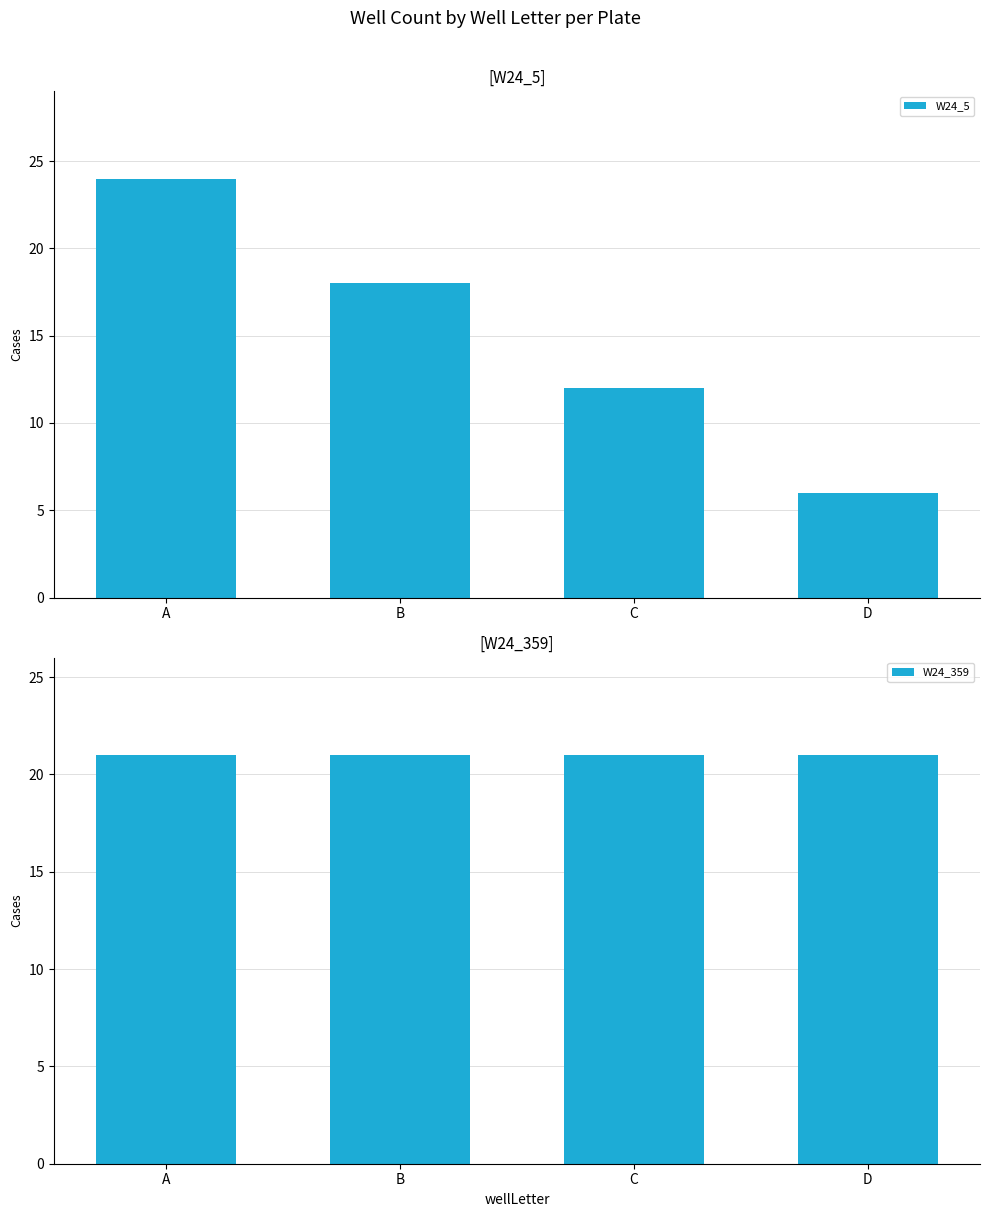

Reading right to left, transcribe all the data shown in this chart.

W24_5: D=6	C=12	B=18	A=24
W24_359: D=21	C=21	B=21	A=21